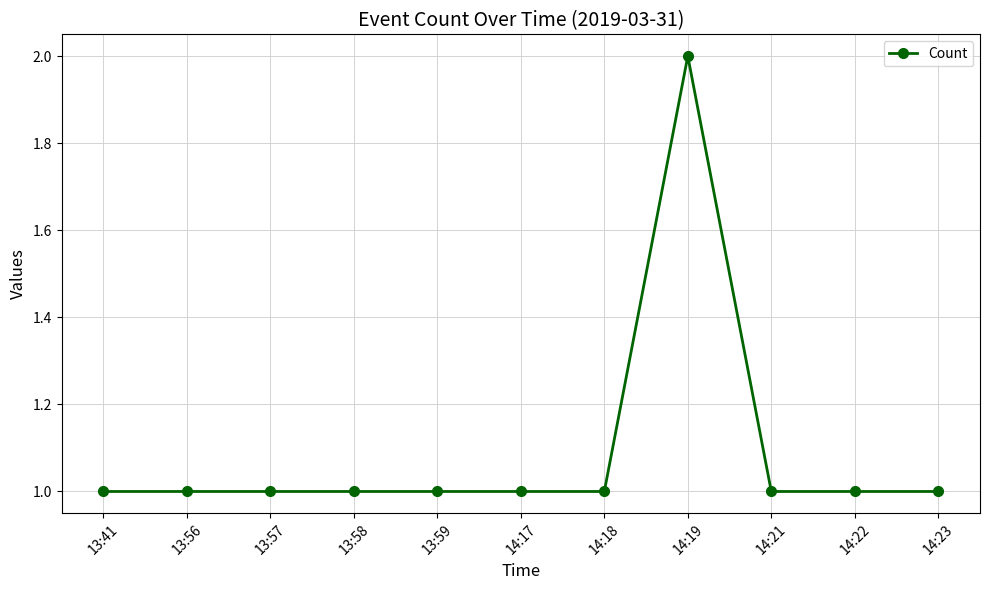

The chart shows a value of 1 at 14:17. True or false?

True